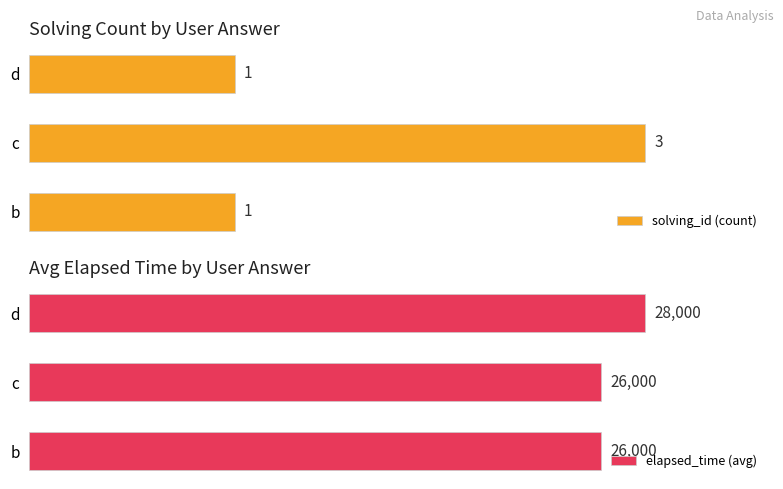

The solving_id (count) series shows 32.9 at 20. True or false?

False